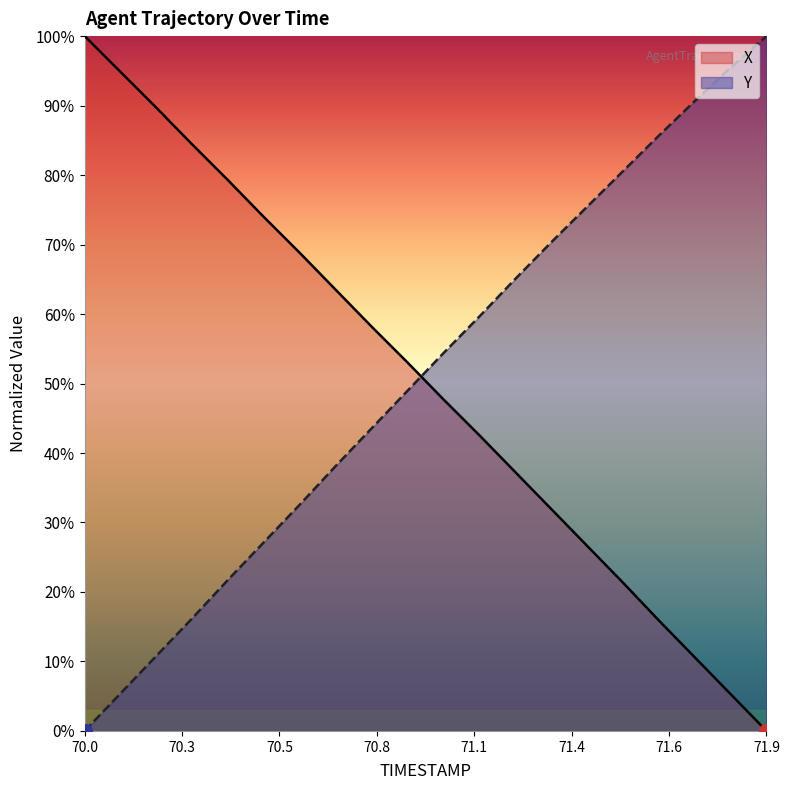

What is the sum of the Y values at 71.3 and 71.2?

135.4